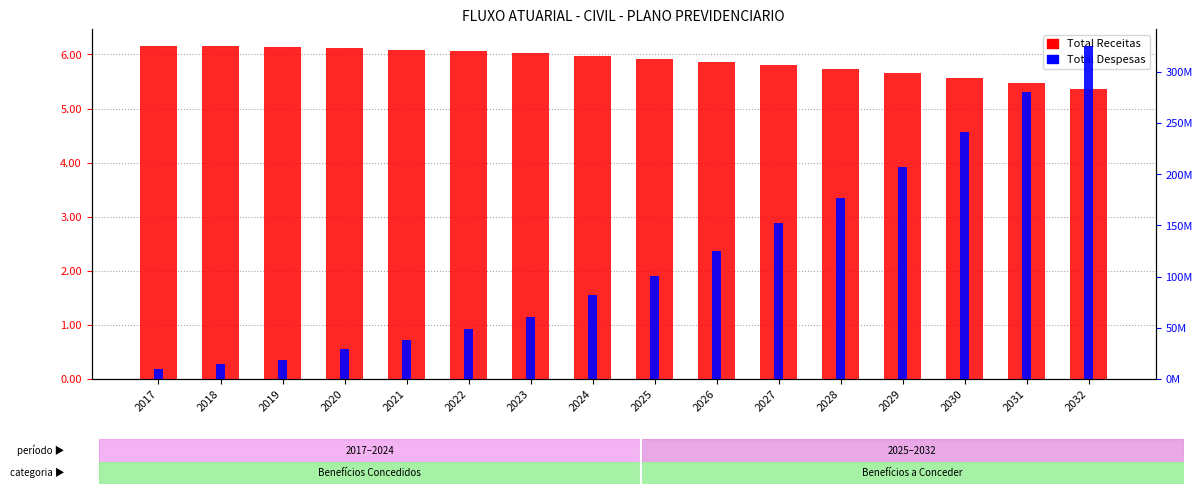

What is the smallest value displayed?

9527709.9